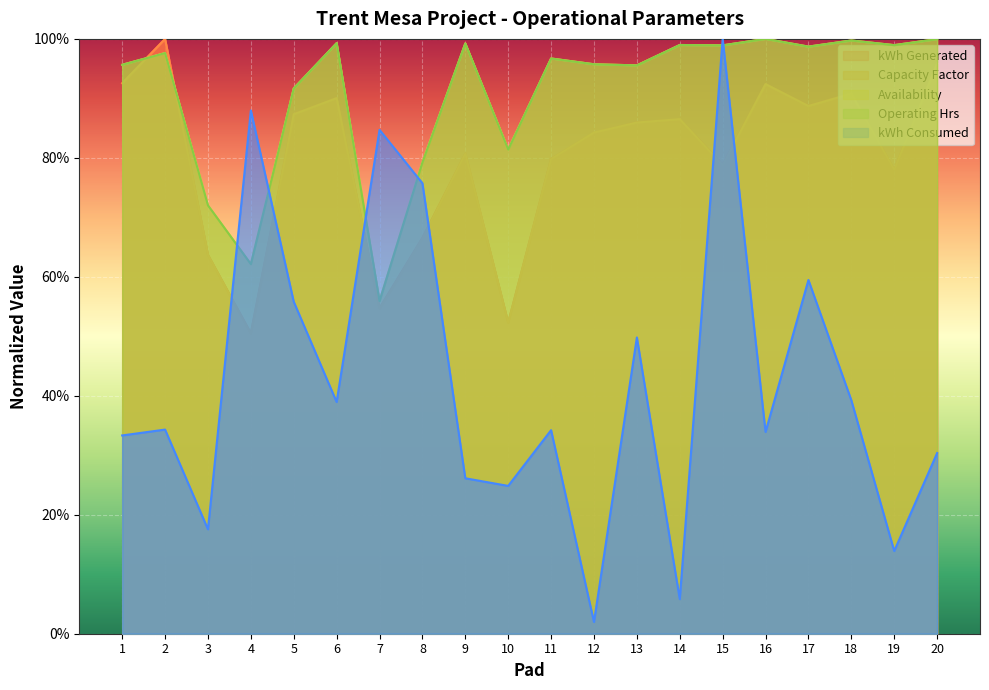

Is it true that kWh Consumed equals 0.9 at 13?

False